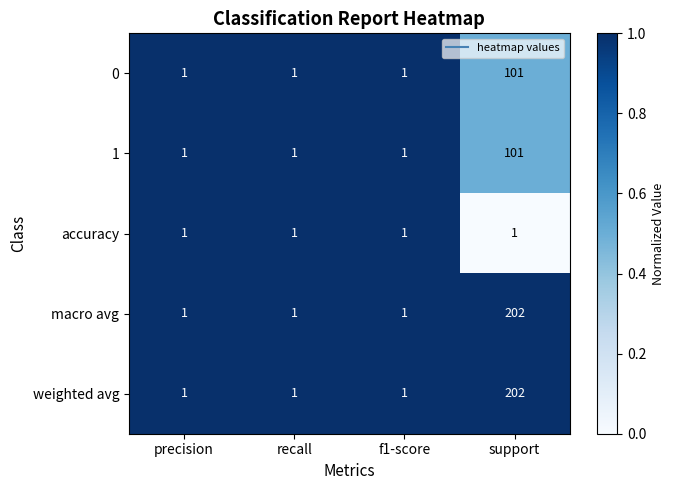

What is the average value of the weighted avg series?

51